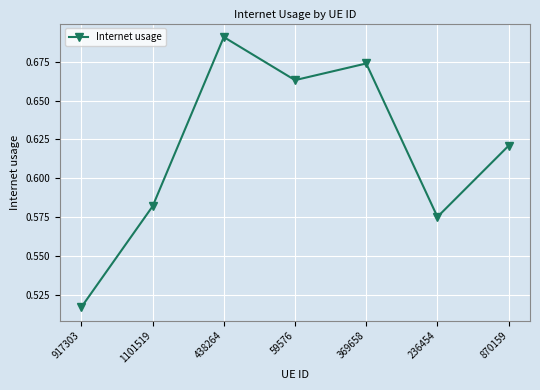

What is the difference between the values at 59576 and 236454?

0.1